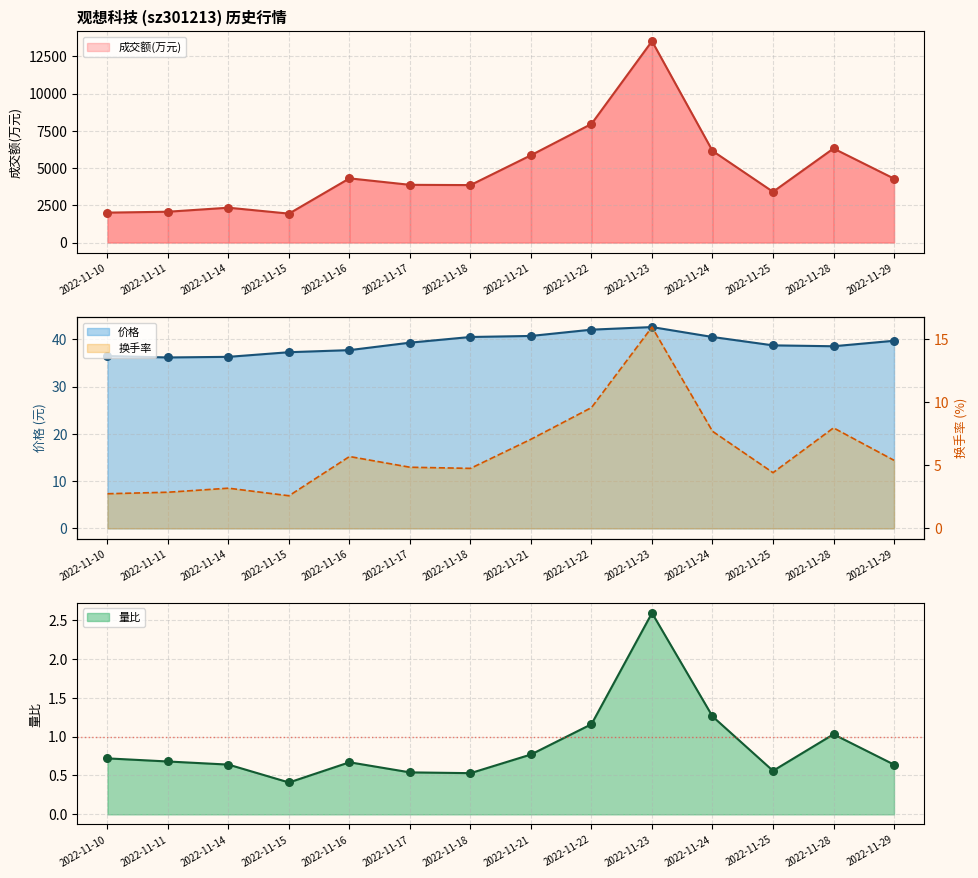

Which series contains the lowest Y value?

量比